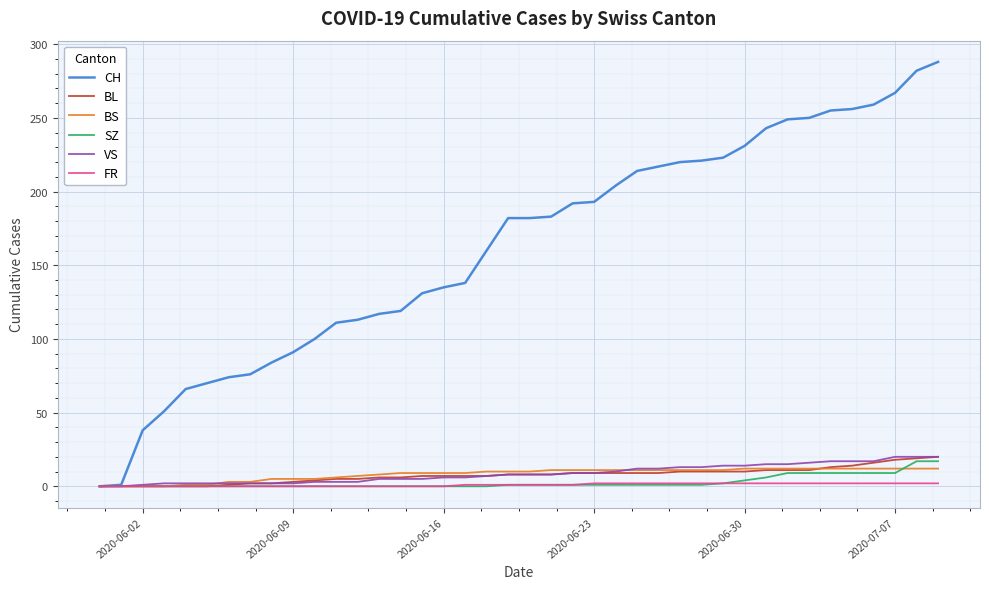

Which series has the largest total across all categories?

CH